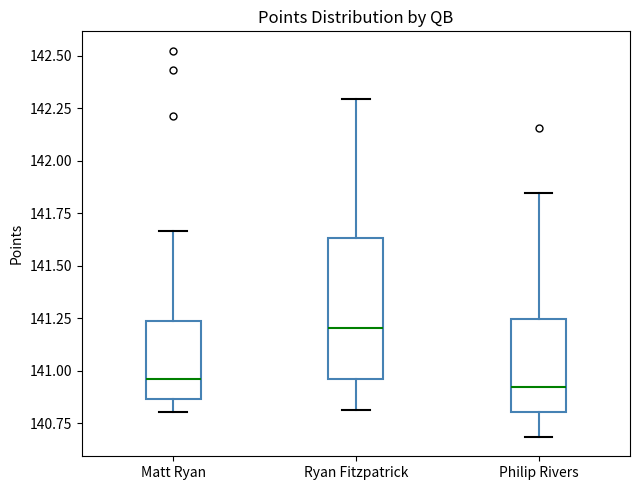

Reading left to right, read every box against the y-axis: the position of its median line, the range the box covers, and the ends of its whiskers. The values are not printed on the chart, so give them approximately, as read against the axis.

Matt Ryan: median 140.95, box 140.85 to 141.25, whiskers 140.80 to 141.65
Ryan Fitzpatrick: median 141.20, box 140.95 to 141.65, whiskers 140.80 to 142.30
Philip Rivers: median 140.90, box 140.80 to 141.25, whiskers 140.70 to 141.85